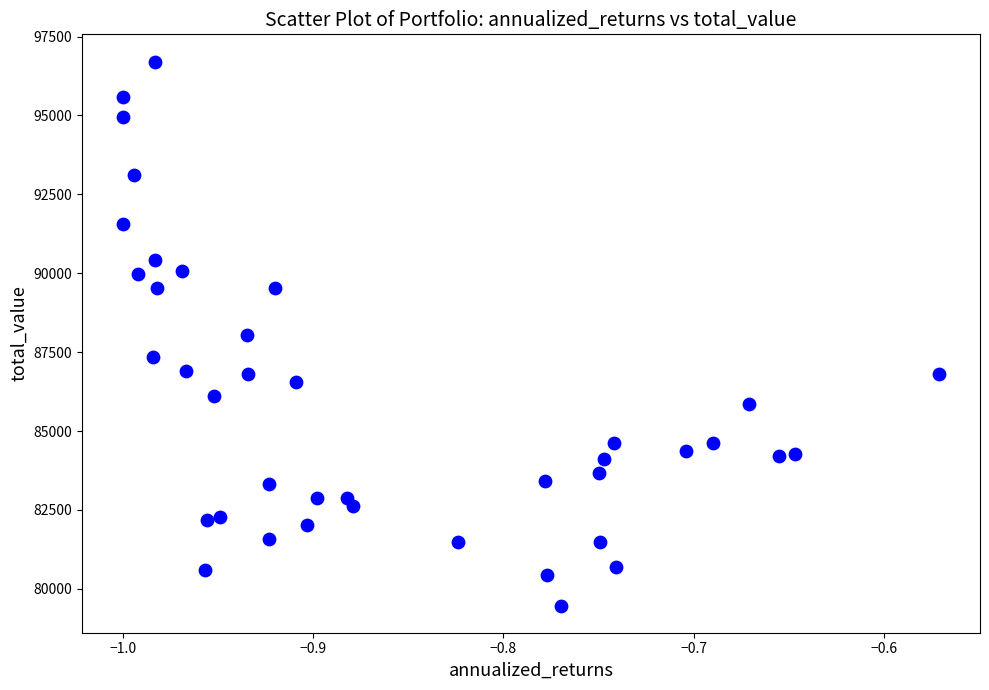

What is the range of X values (max minus min)?

0.4